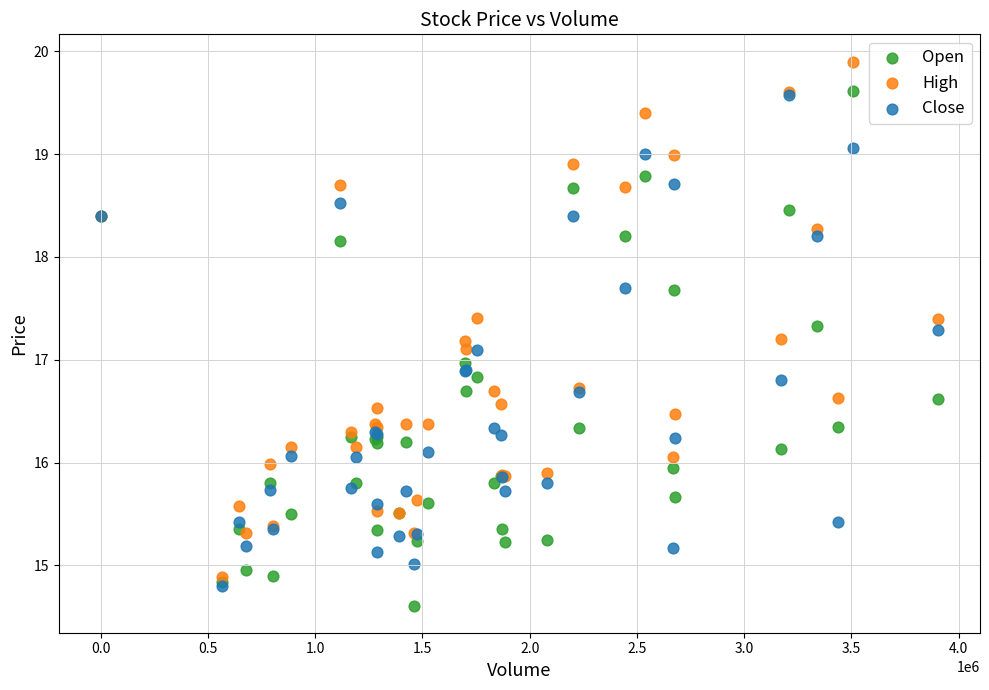

Which series contains the lowest Y value?

Open